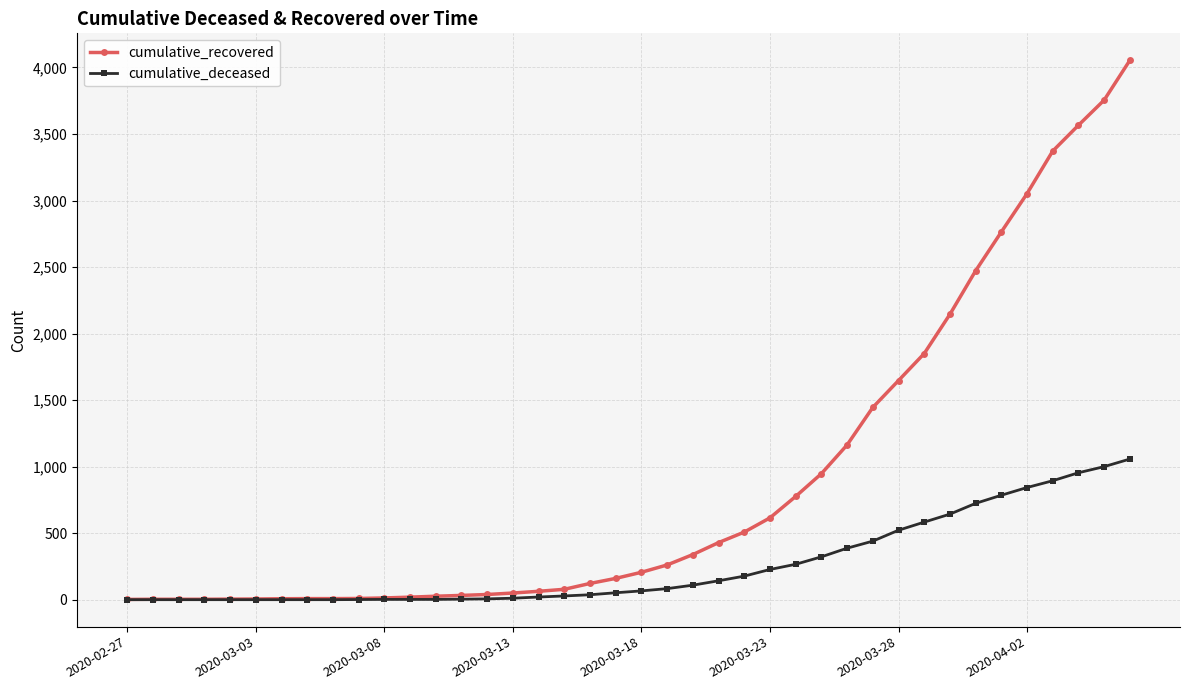

Which series has the largest total across all categories?

cumulative_recovered